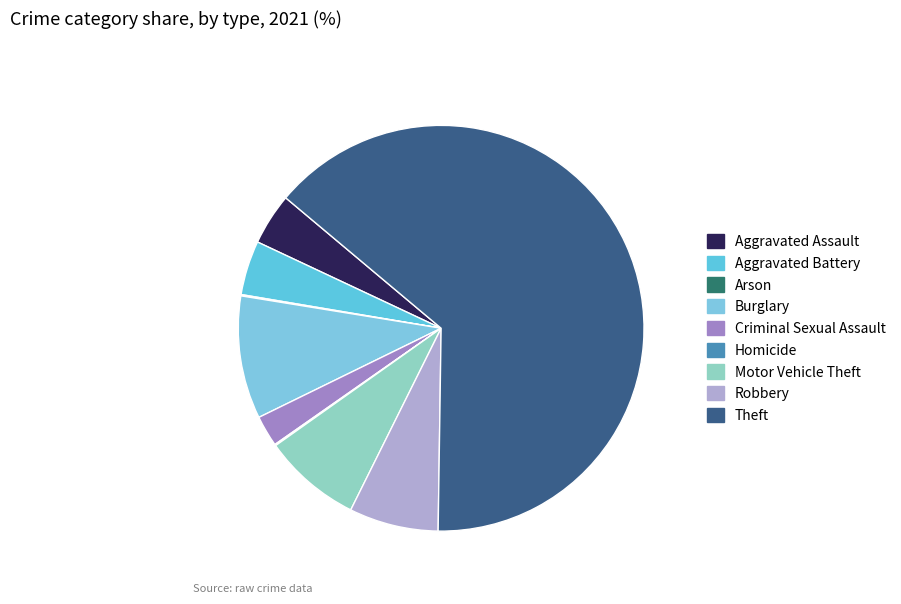

Which category has the smallest portion of the pie?

Arson